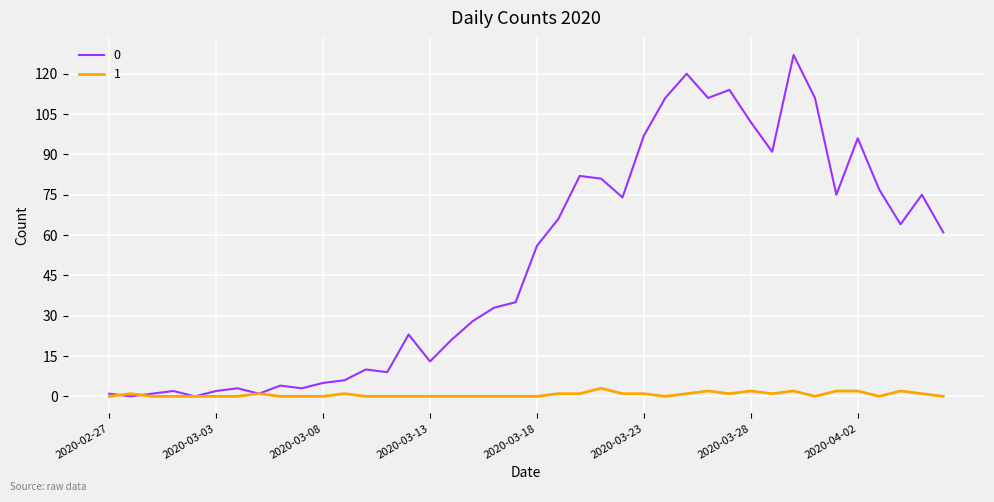

Rank the series by their maximum value, from highest to lowest.

0, 1